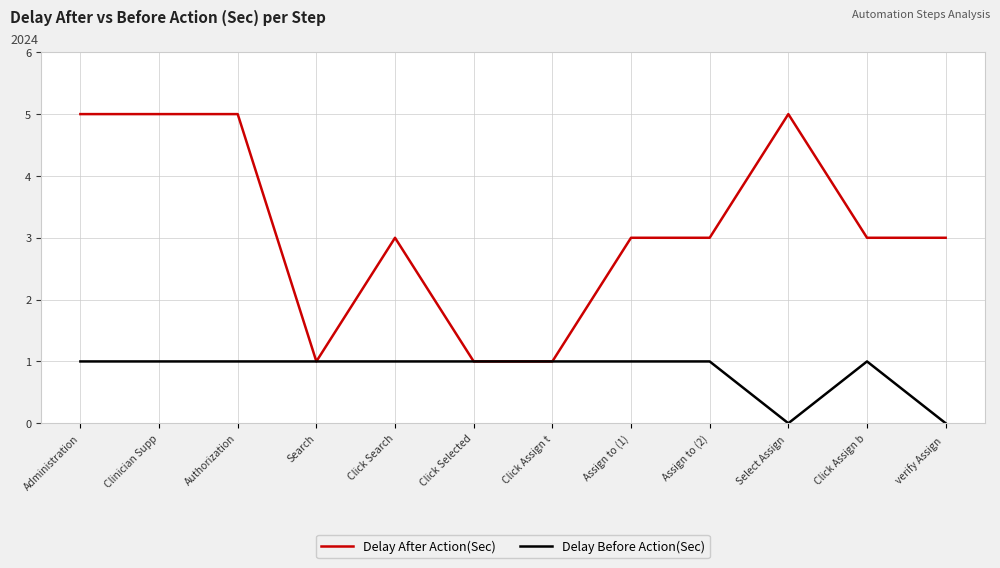

Read the Delay After Action(Sec) value at Administration.

5